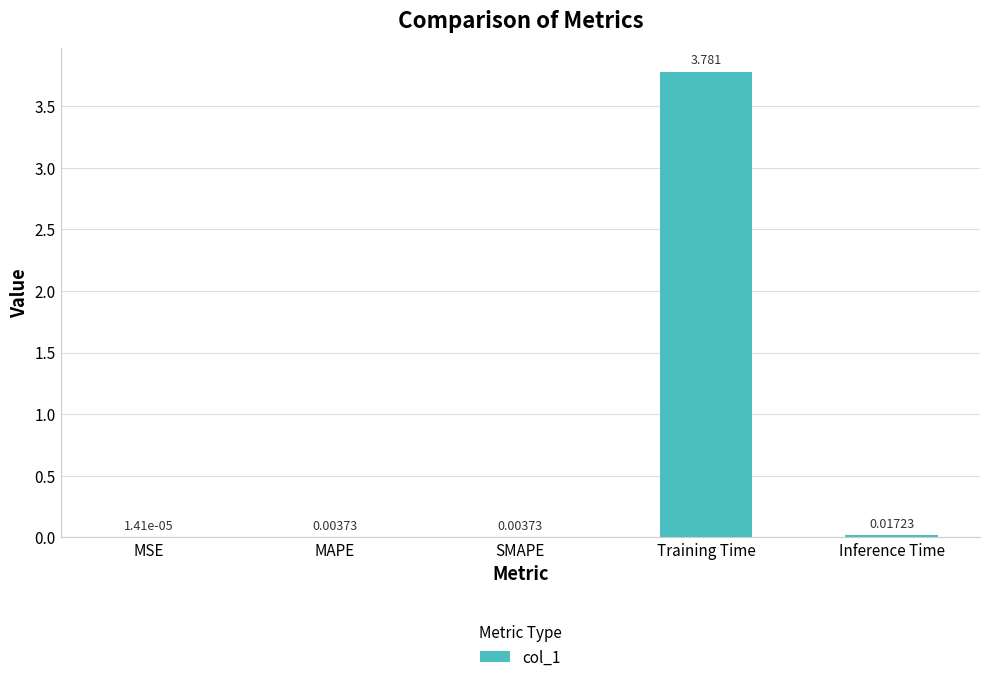

Which has a higher value, SMAPE or Training Time?

Training Time